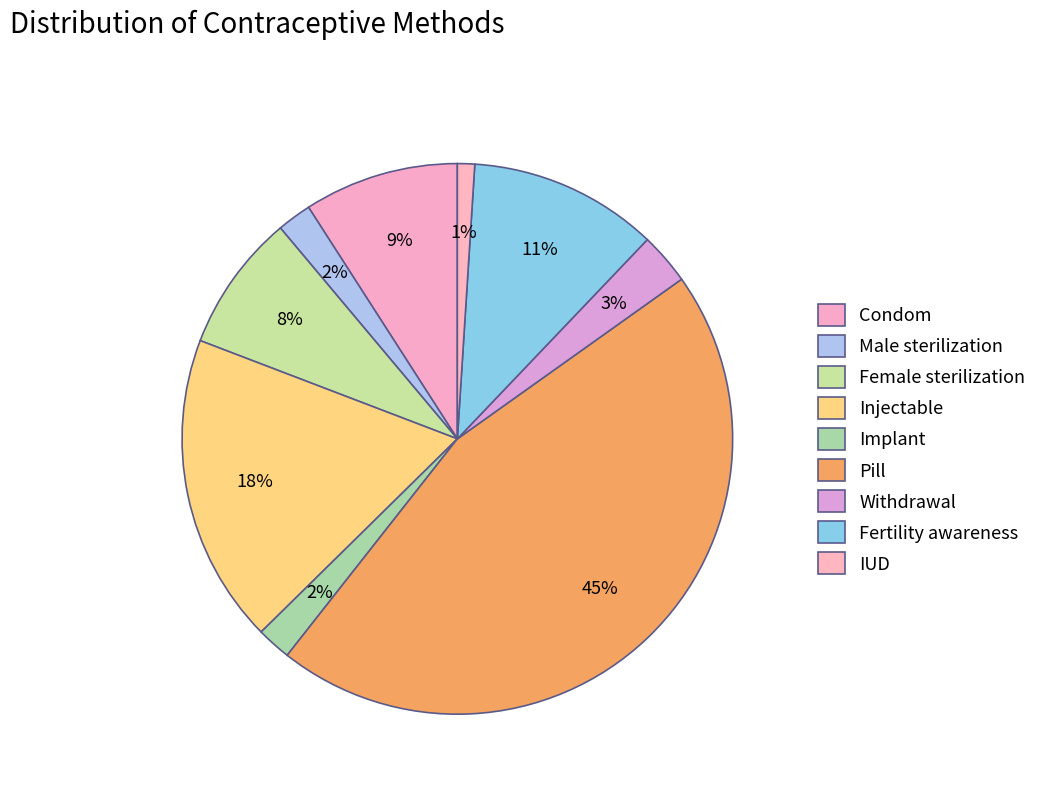

Which category has the smallest portion of the pie?

IUD